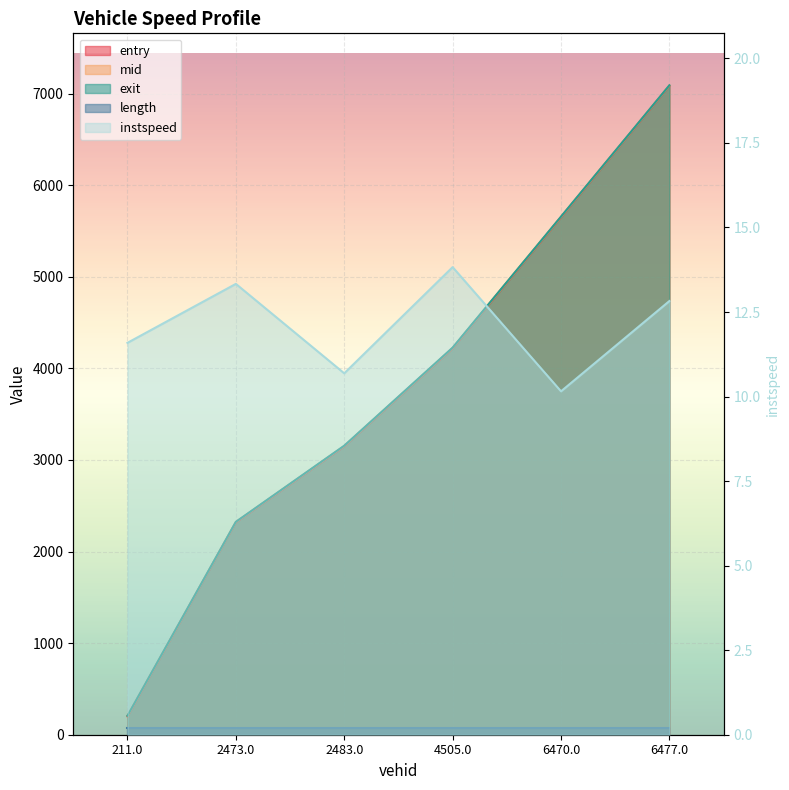

At which label is exit closest to 3648?

2483.0